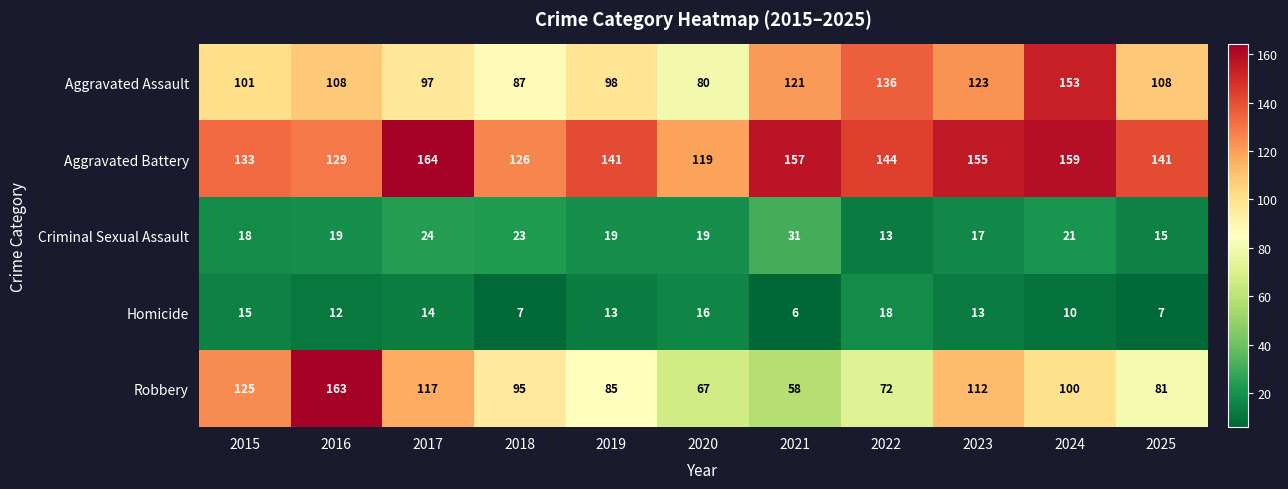

Is the value of Criminal Sexual Assault at 2017 greater than the value of Robbery at 2017?

No